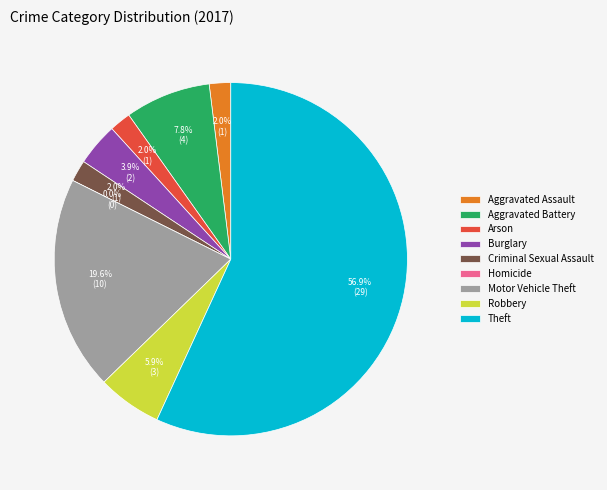

Between Aggravated Battery and Robbery, which is larger?

Aggravated Battery